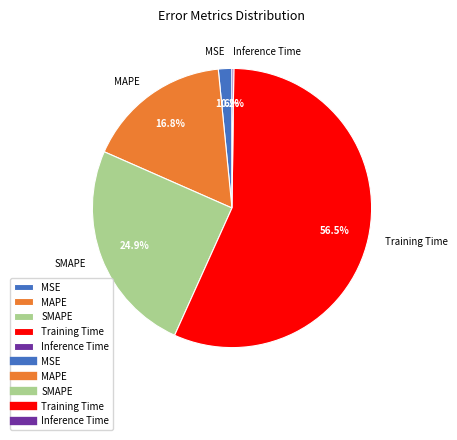

Which category has the biggest portion of the pie?

Training Time